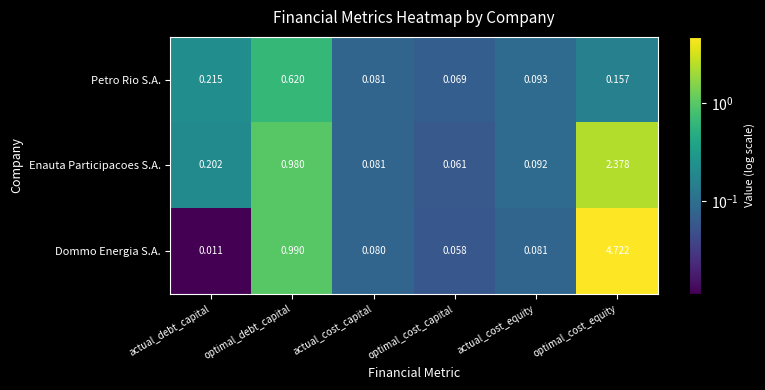

Which category has the lowest value in the Petro Rio S.A. series?

optimal_cost_capital